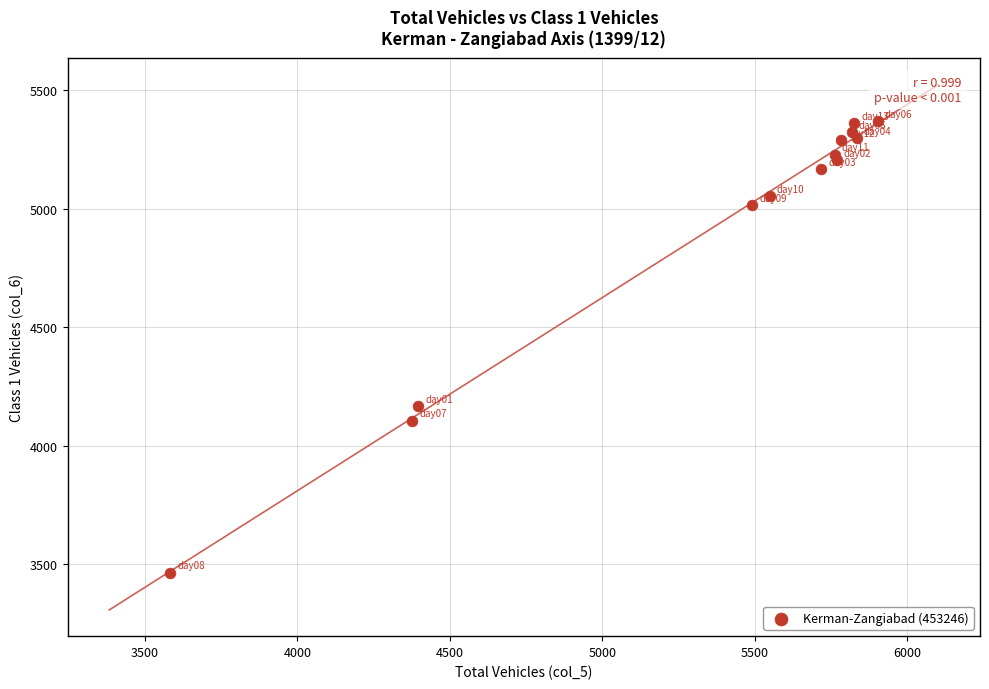

What Y value in the scatter plot is closest to 4417?

4165